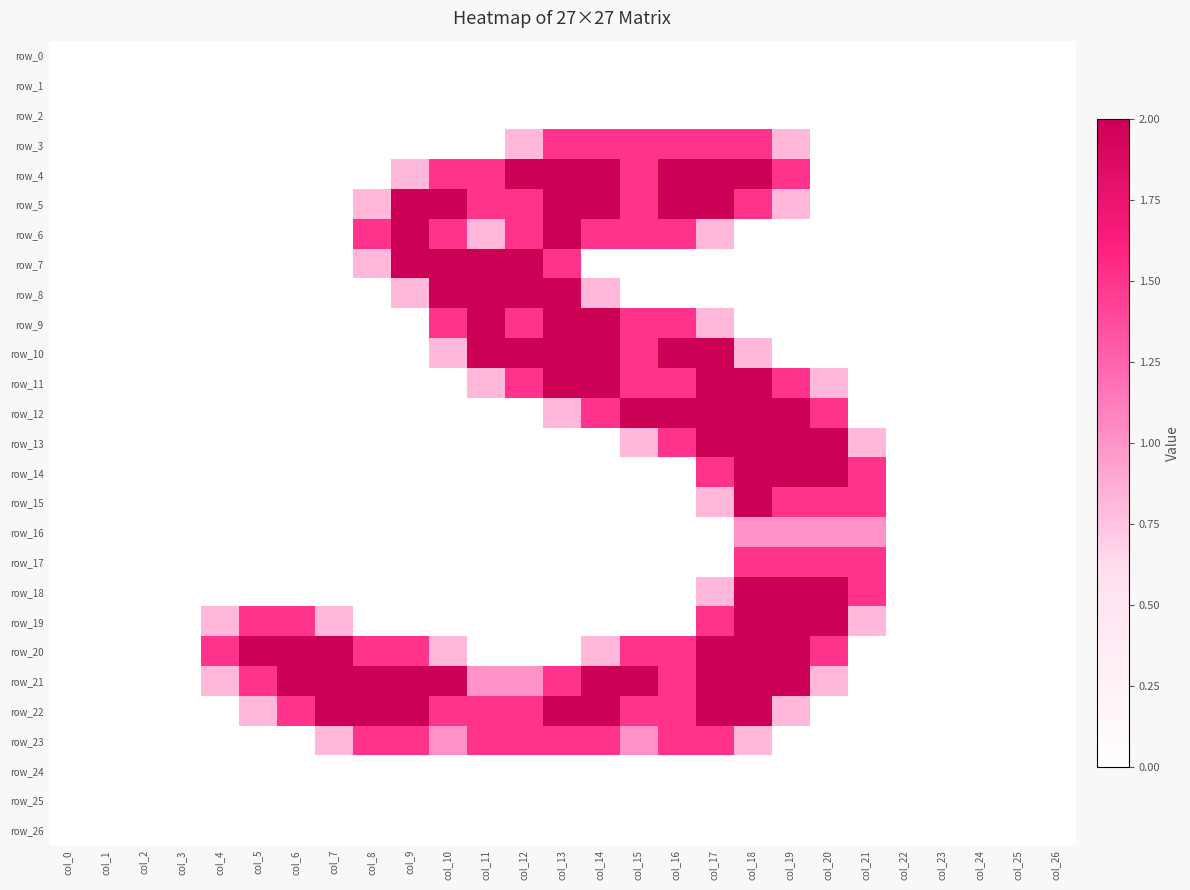

Which has a higher value, col_9 or col_19?

col_9